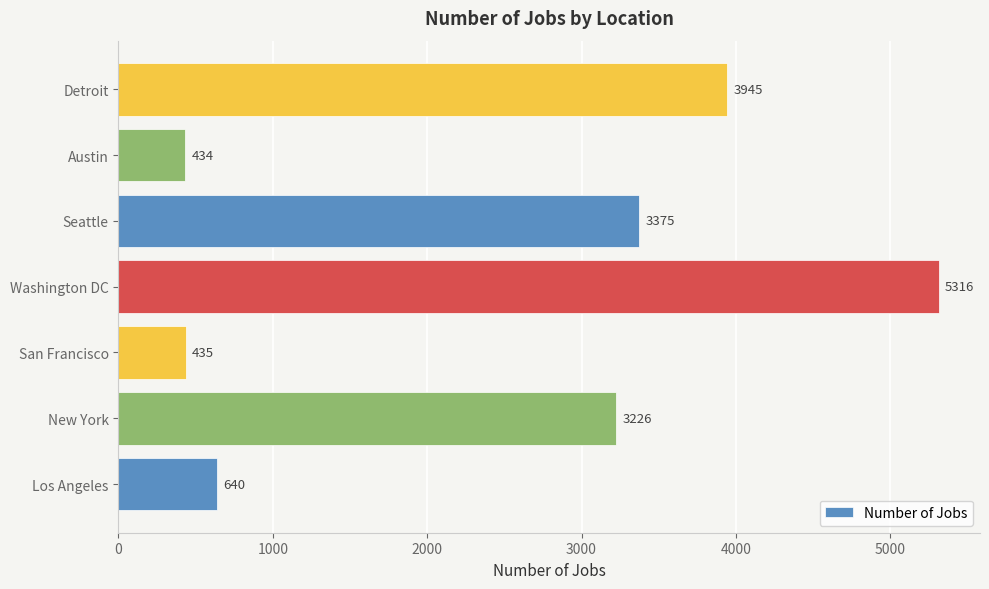

Reading top to bottom, transcribe all the data shown in this chart.

Detroit=3945	Austin=434	Seattle=3375	Washington DC=5316	San Francisco=435	New York=3226	Los Angeles=640